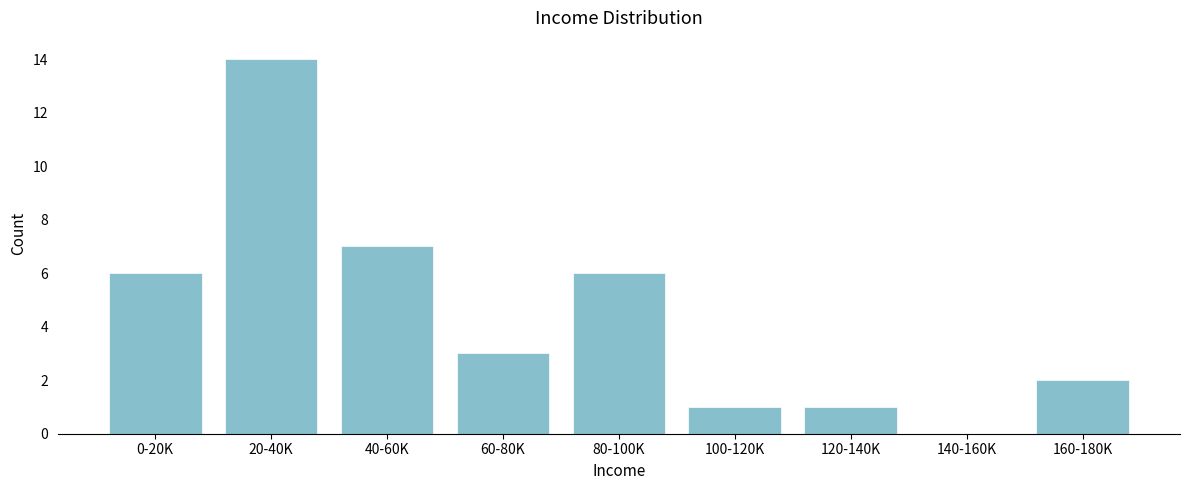

Reading left to right, what are all the values shown in this chart?

0-20K=6	20-40K=14	40-60K=7	60-80K=3	80-100K=6	100-120K=1	120-140K=1	140-160K=0	160-180K=2